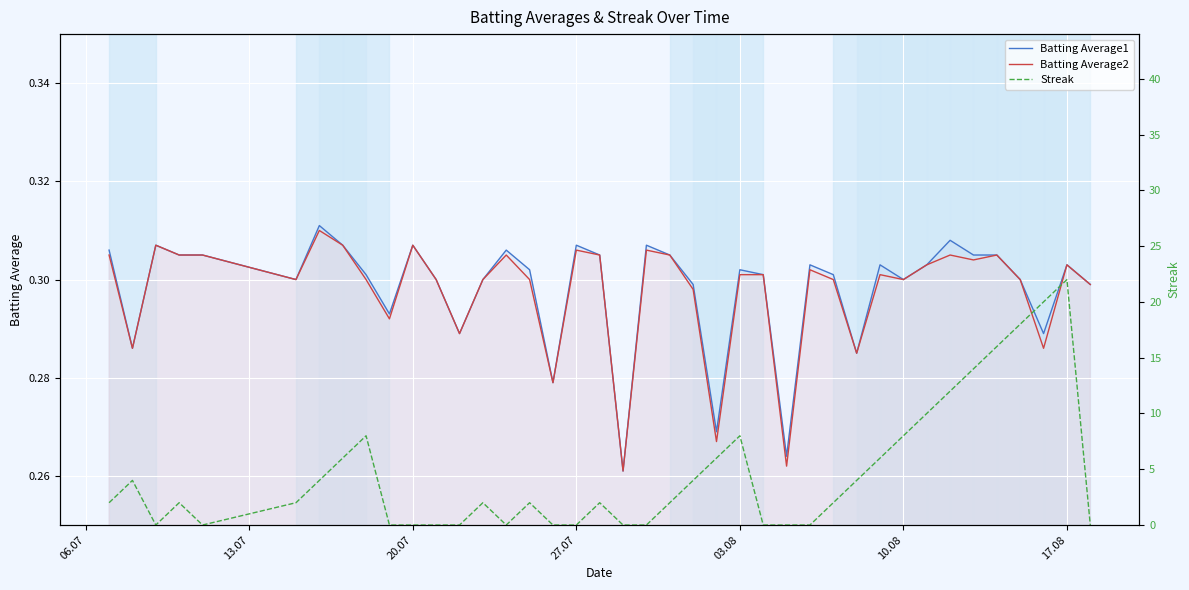

Is it true that Batting Average2 equals 0.1 at 29?

False